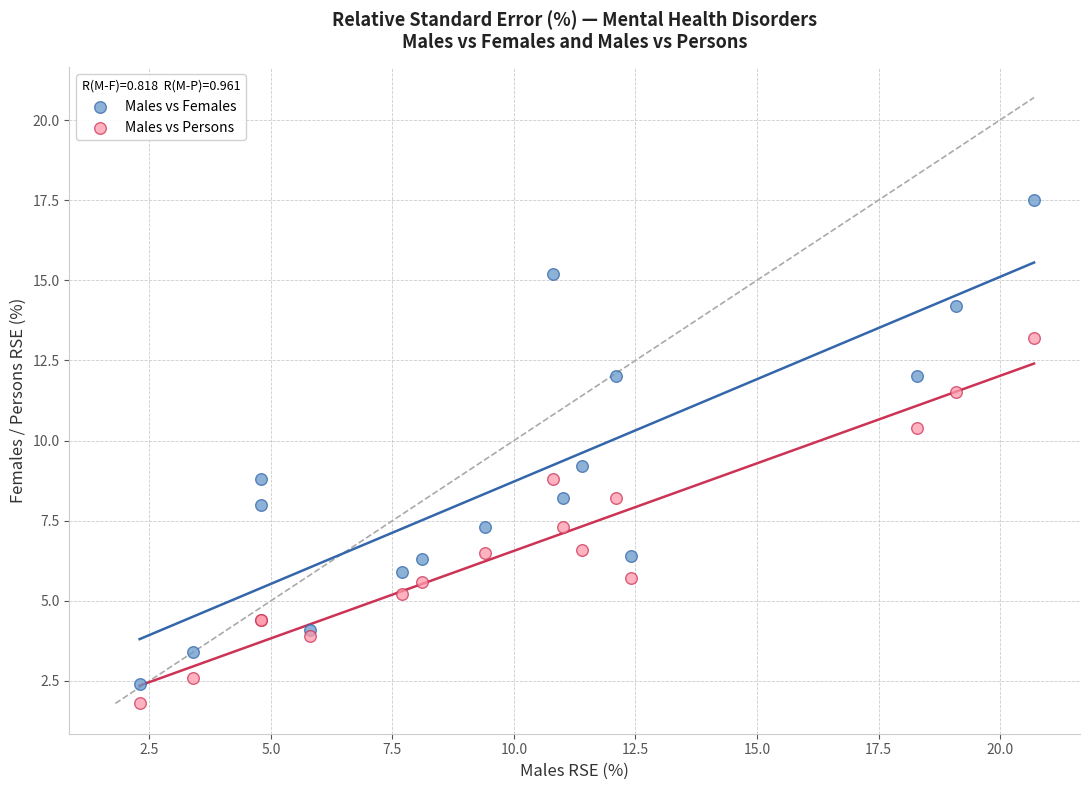

Which series has the largest Y range (max minus min)?

Males vs Females